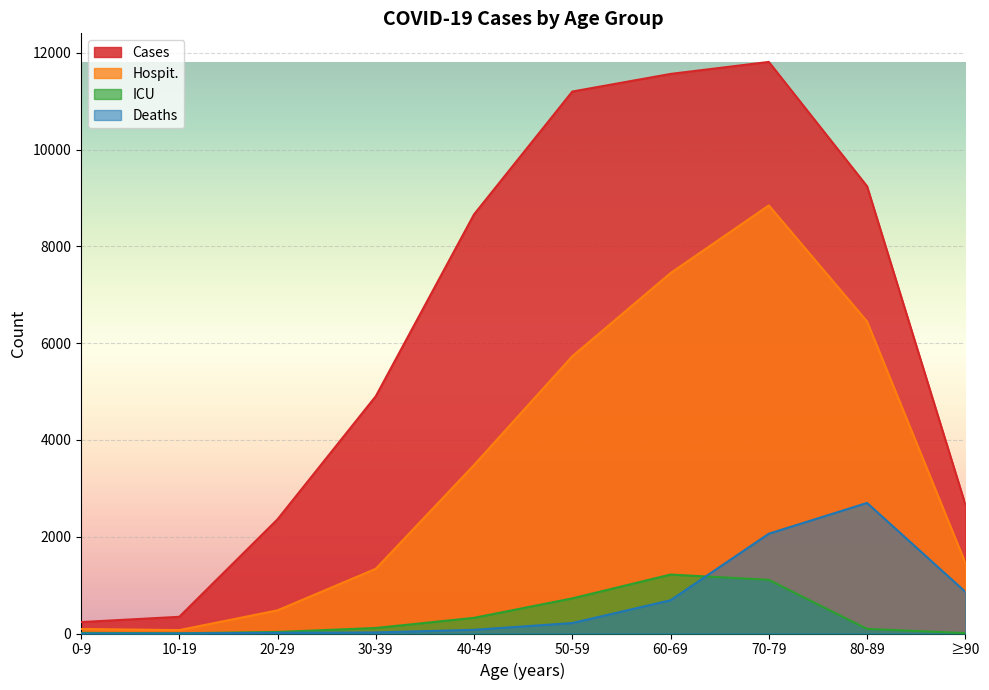

What is the label of the 6th point from the right?

40-49